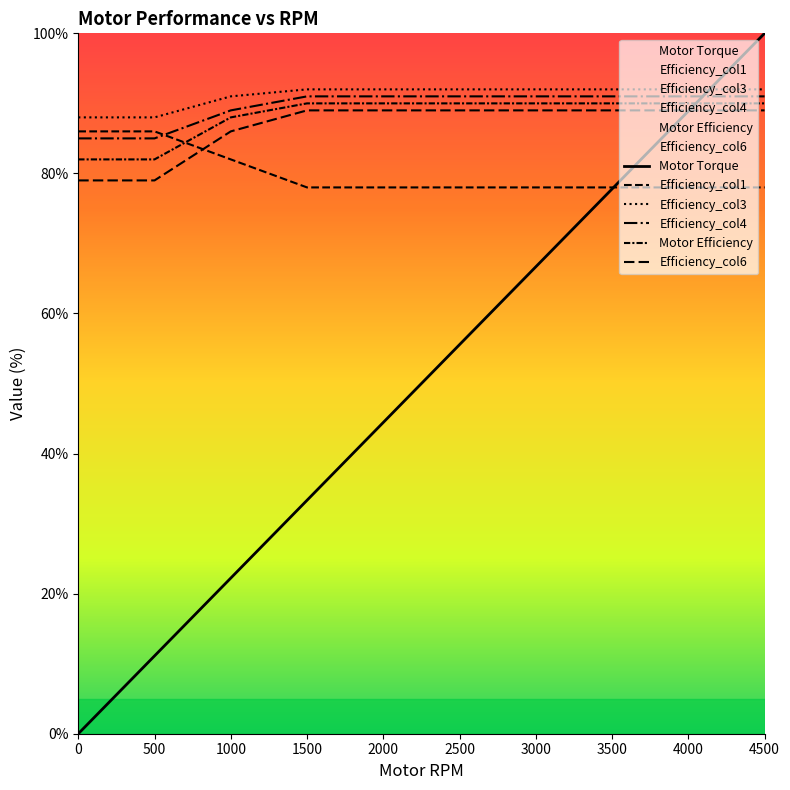

List the series in order of their peak value, highest first.

Motor Torque, Motor Efficiency, Efficiency_col4, Efficiency_col3, Efficiency_col6, Efficiency_col1